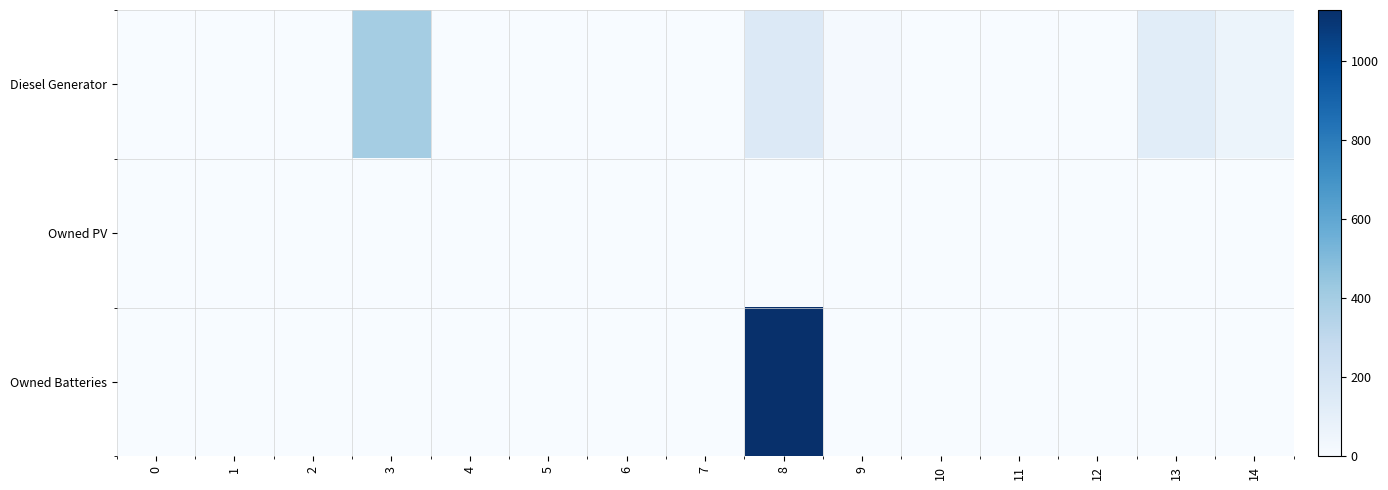

Which series has the widest spread of values?

Owned Batteries